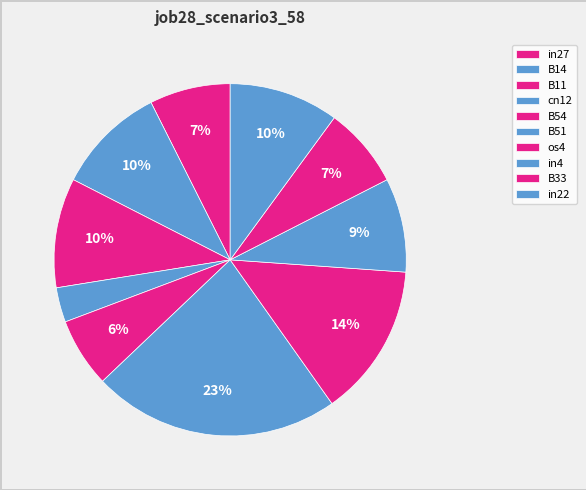

What is the change in value from B51 to os4?

-0.2